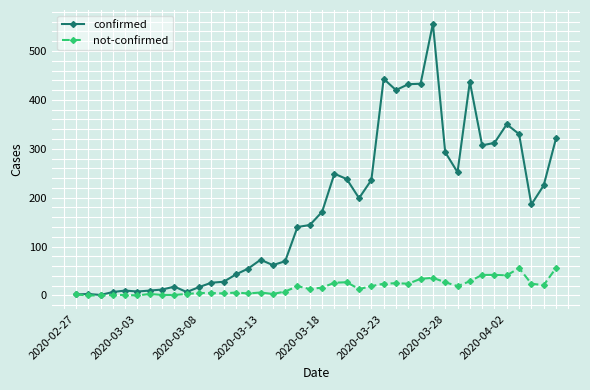

At how many categories does at least one series exceed 401?

6